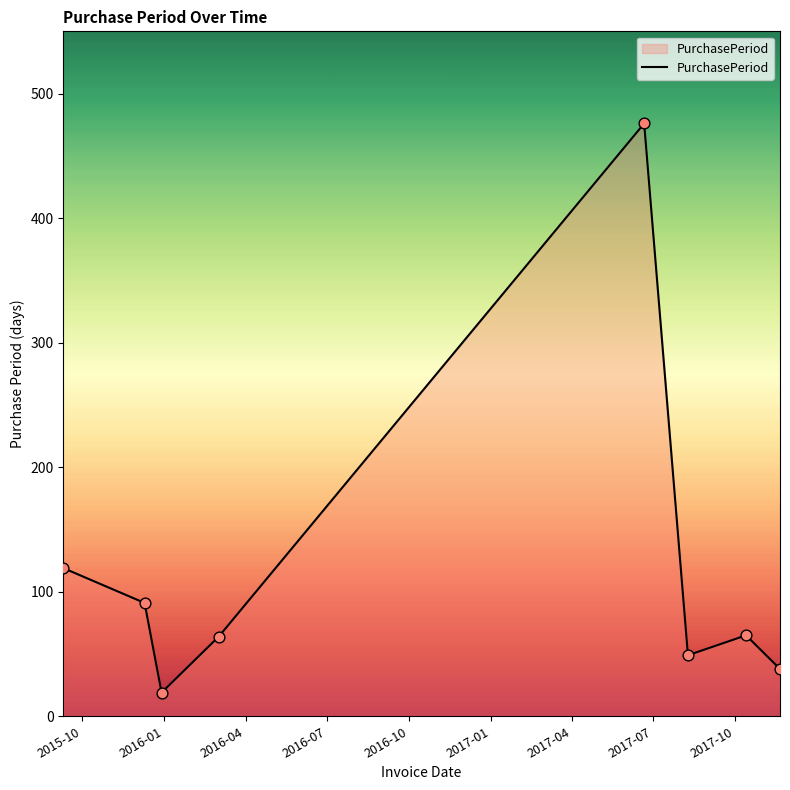

What is the sum of all values?

921